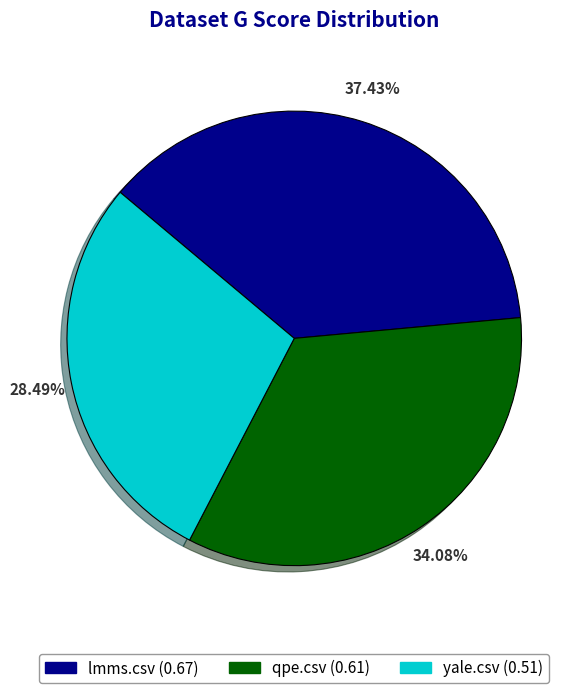

Which slice is the largest?

lmms.csv